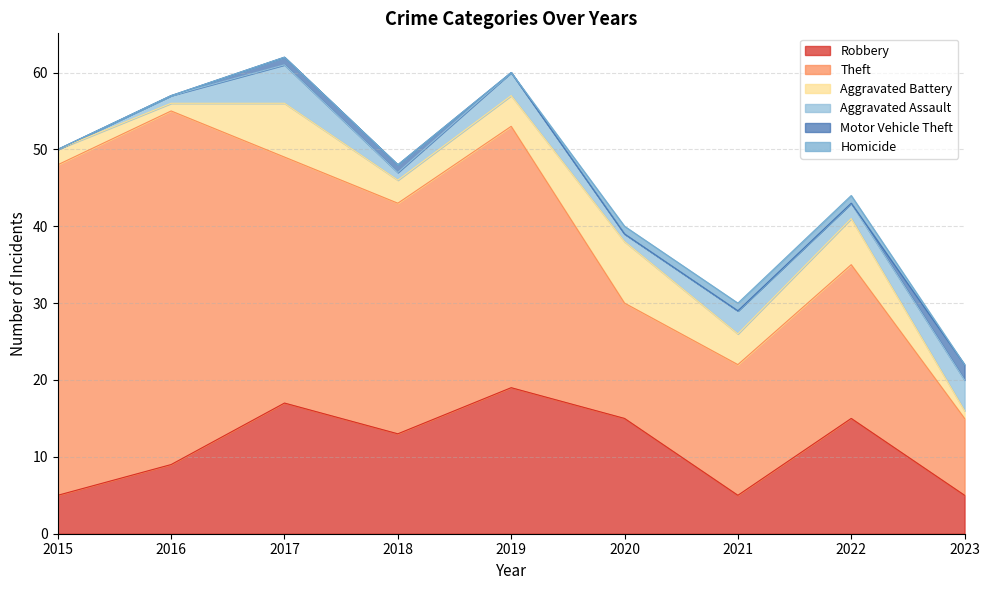

What is the difference between the maximum and minimum values in the Aggravated Assault series?

5